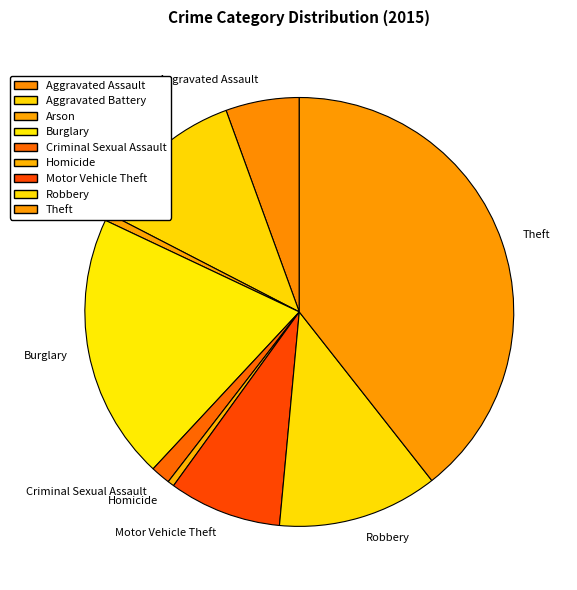

Does any single category account for the majority?

No